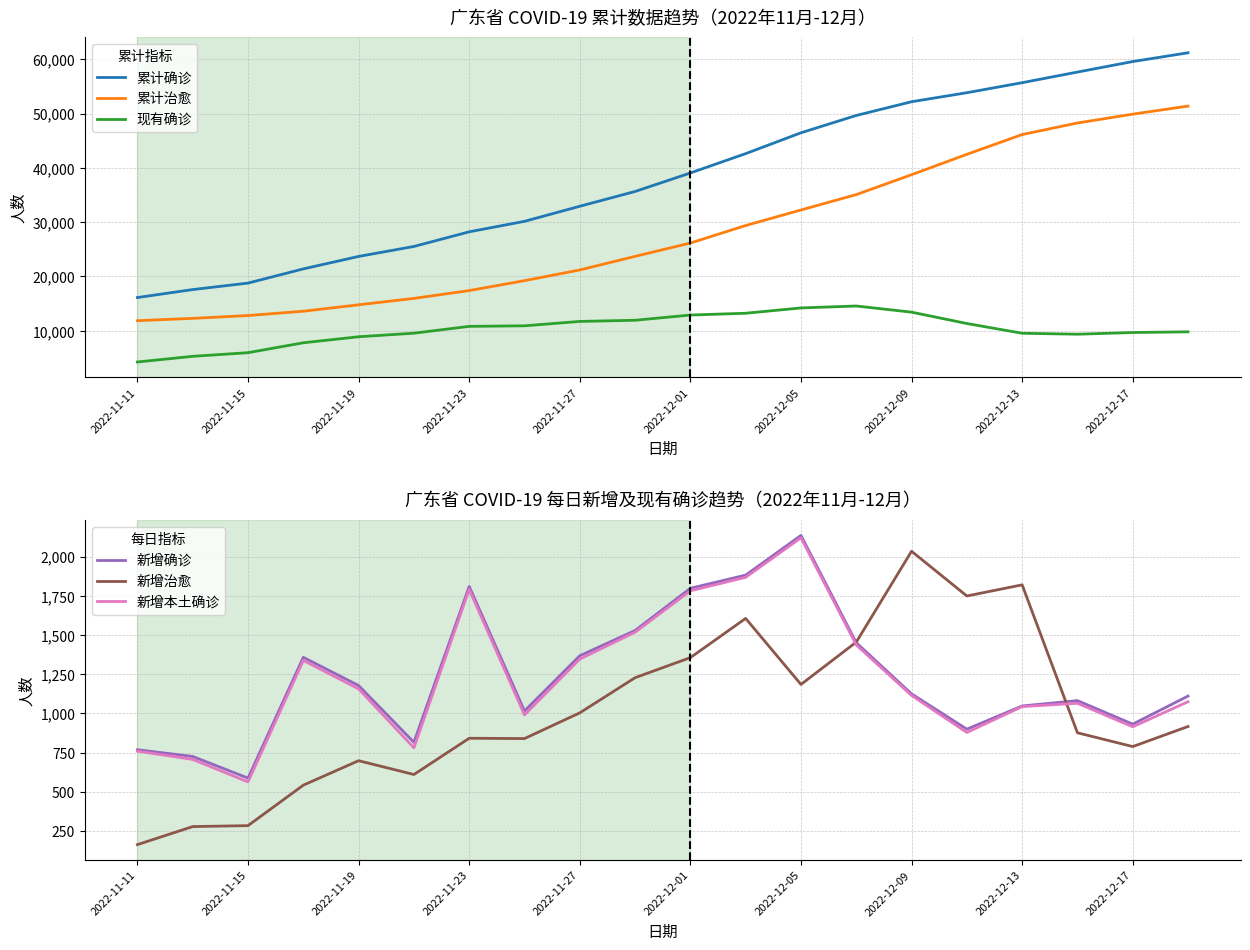

What are all the series names shown in the legend?

累计确诊, 累计治愈, 现有确诊, 新增确诊, 新增治愈, 新增本土确诊